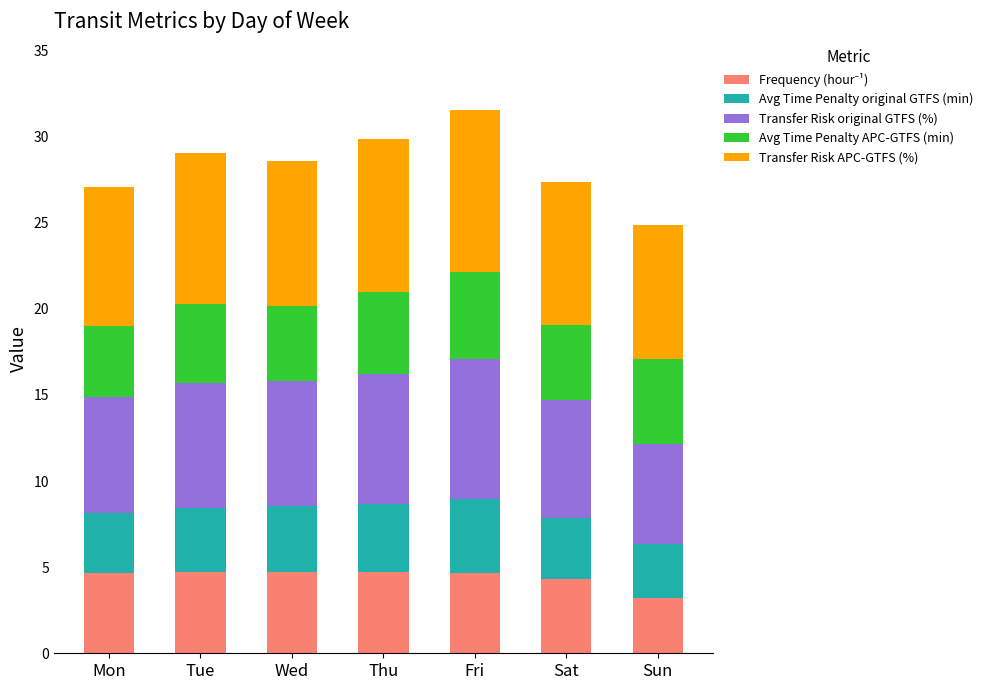

Are the bars grouped side by side (vs. stacked)?

No